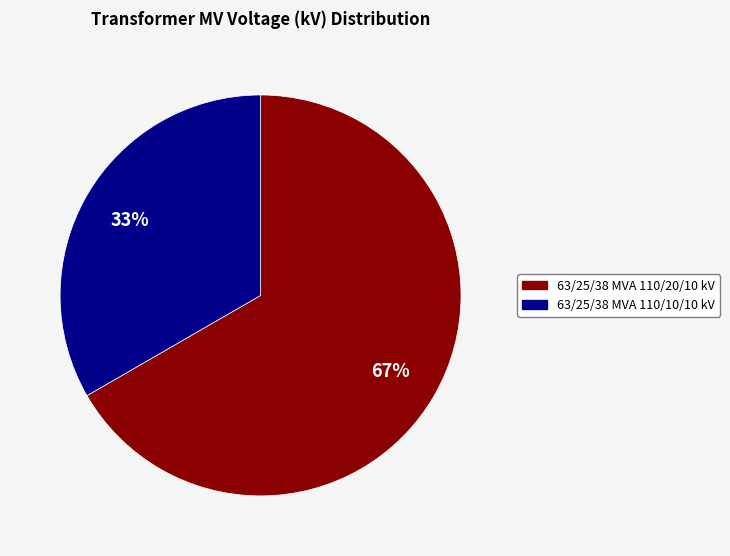

What is the smallest slice in the pie chart?

63/25/38 MVA 110/10/10 kV